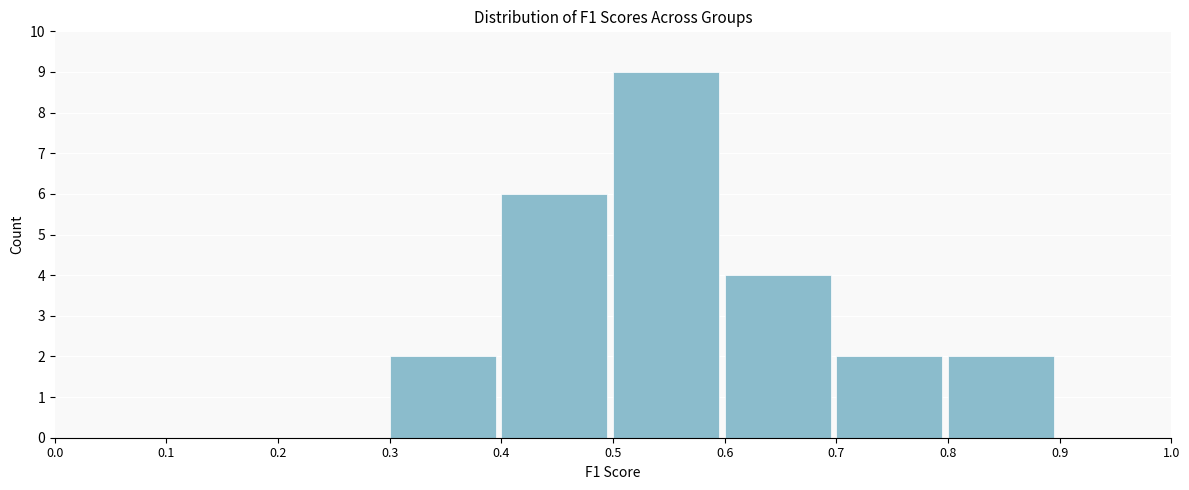

Reading left to right, list every bar in this chart as the range it spans on the x-axis followed by its height. The values are not printed on the chart, so give them approximately, as read against the axis.

0.0 to 0.1: 0
0.1 to 0.2: 0
0.2 to 0.3: 0
0.3 to 0.4: 2
0.4 to 0.5: 6
0.5 to 0.6: 9
0.6 to 0.7: 4
0.7 to 0.8: 2
0.8 to 0.9: 2
0.9 to 1.0: 0